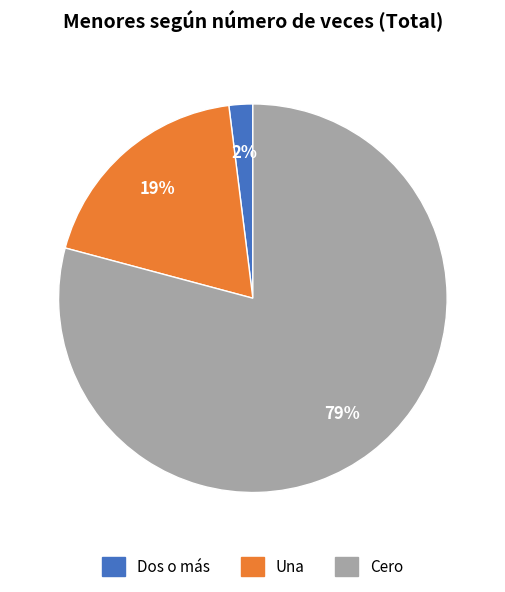

Which category has the biggest portion of the pie?

Cero